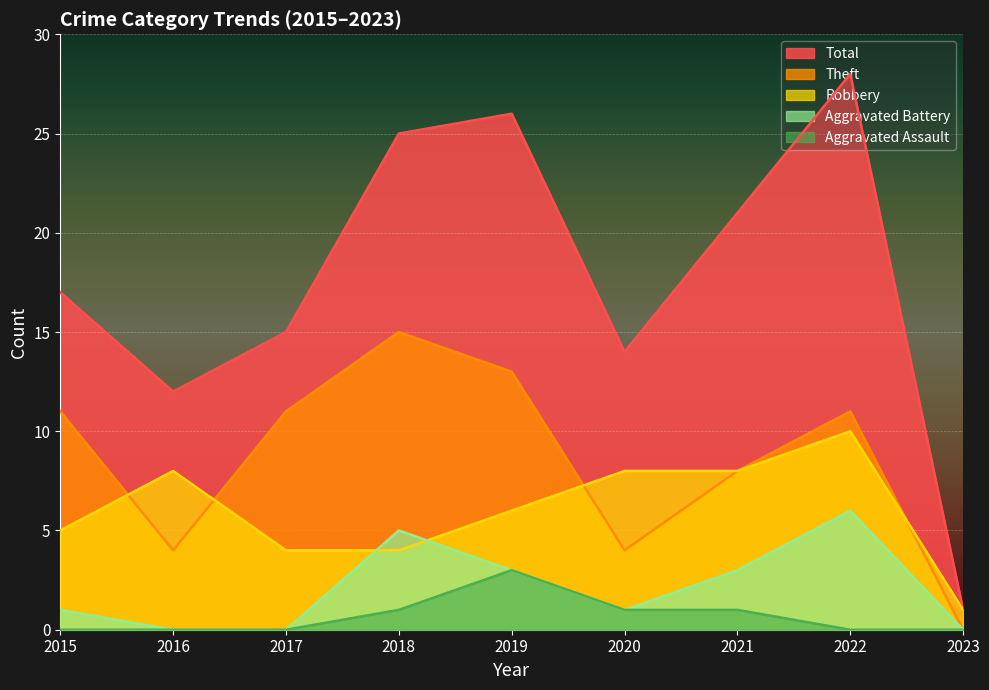

Between 2020 and 2021, which series saw the biggest shift?

Total